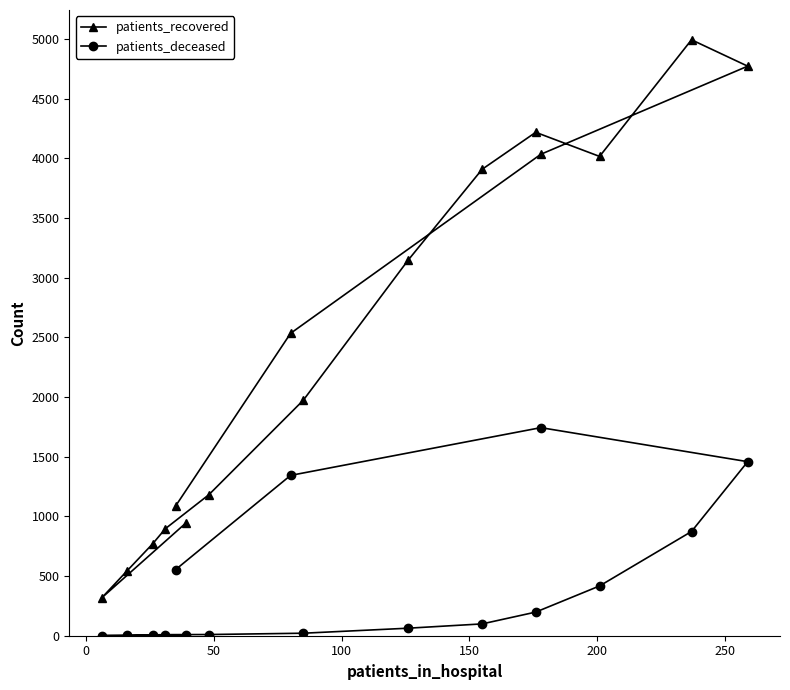

What is the difference between the second highest and second lowest values in the patients_deceased series?

1456